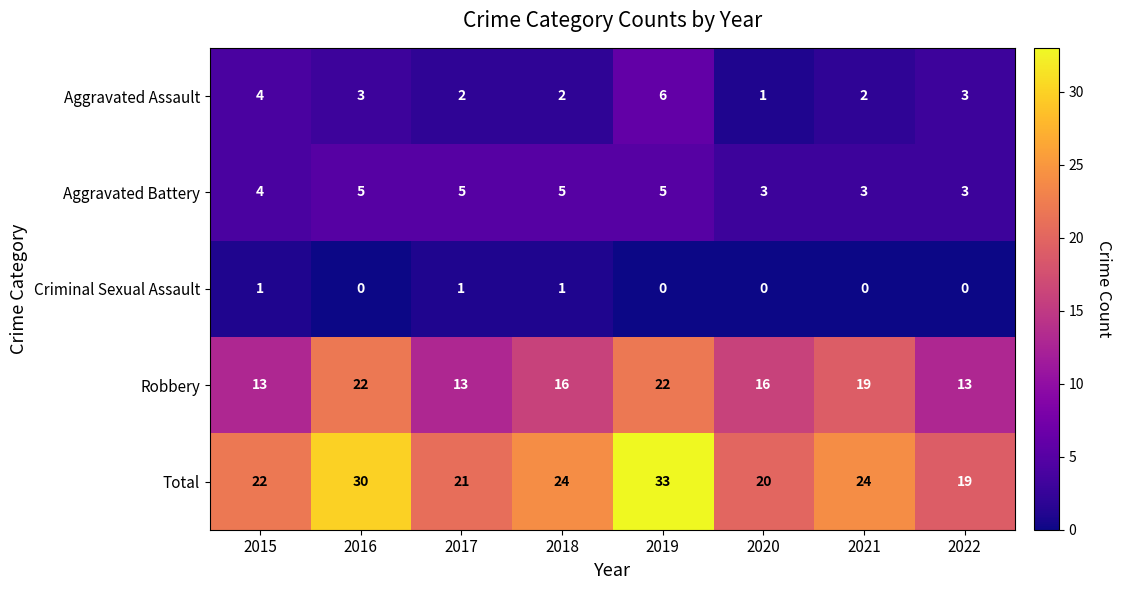

Count the Aggravated Battery values in the range 3 to 5.

8